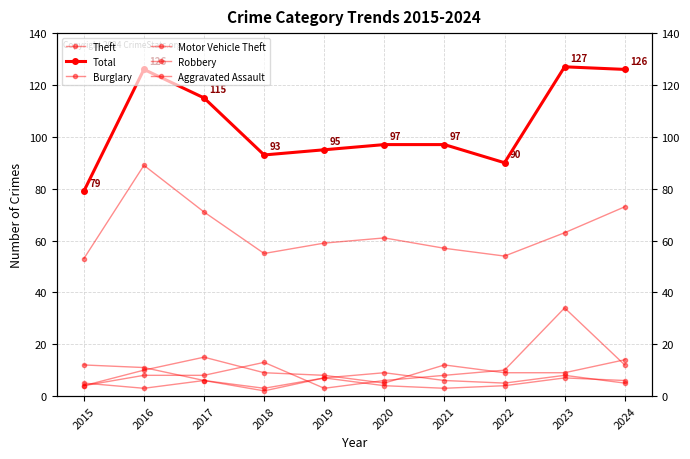

Which series changed the most between 2015 and 2019?

Total